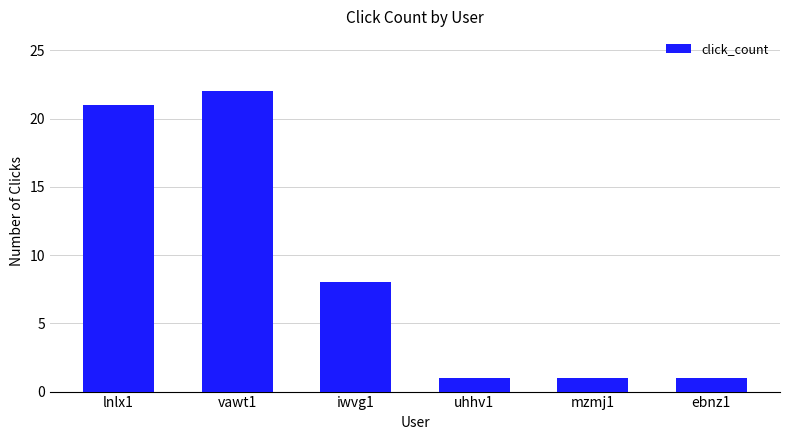

What position from the right is mzmj1?

2